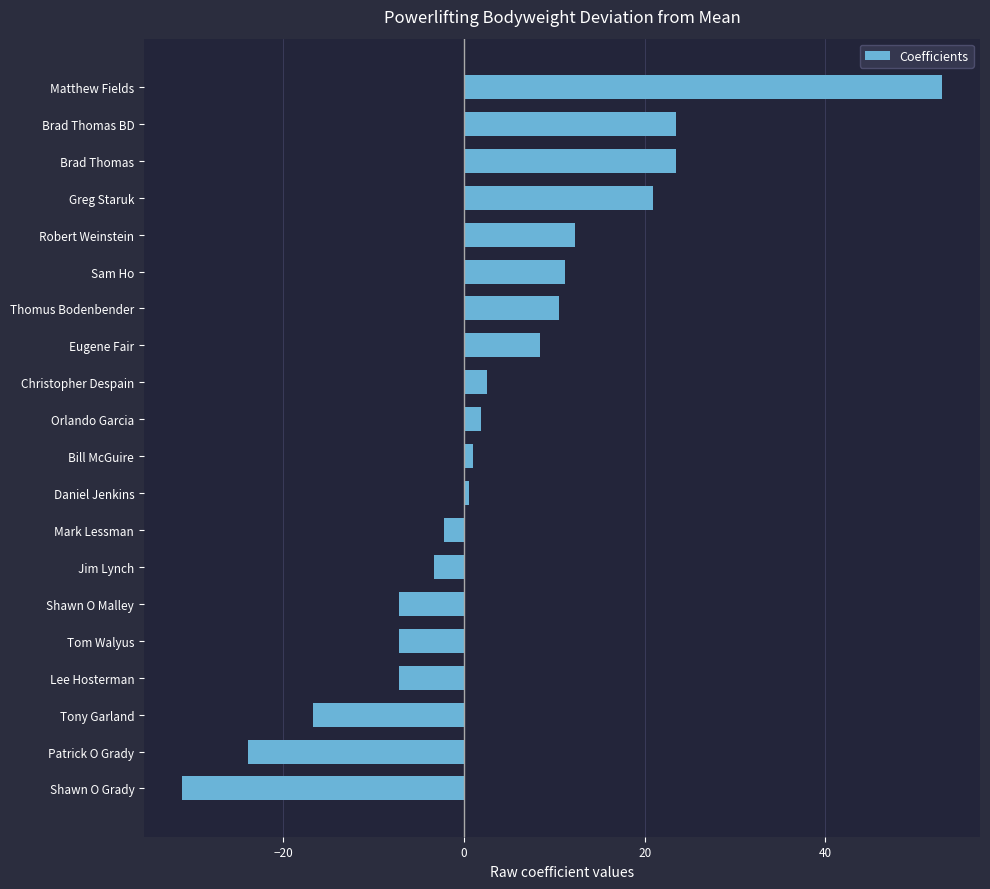

What is the smallest value displayed?

-31.2